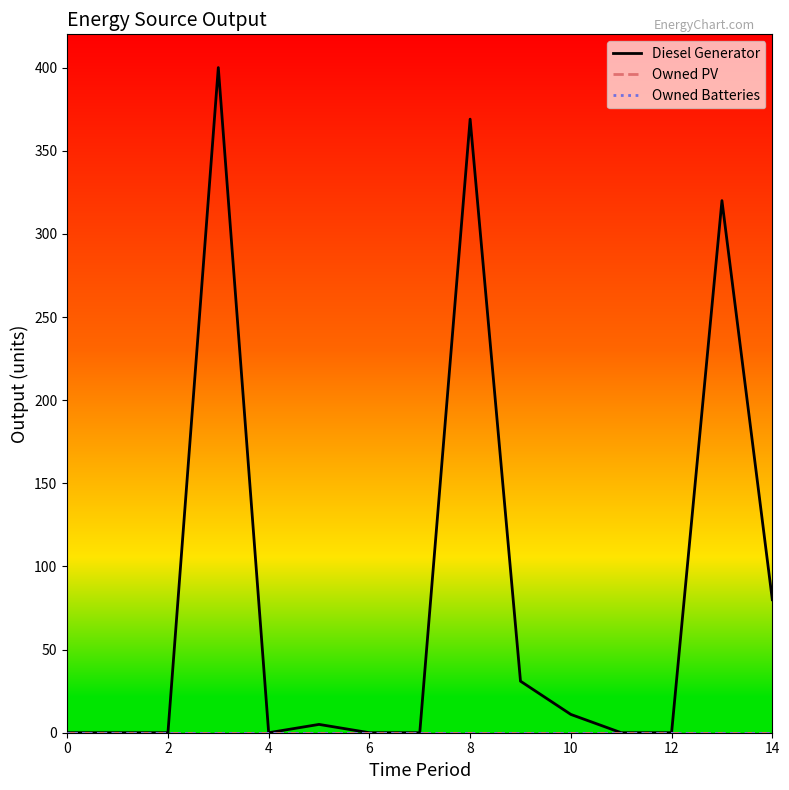

True or false: Owned Batteries has more than 1 points higher than both neighbors.

False